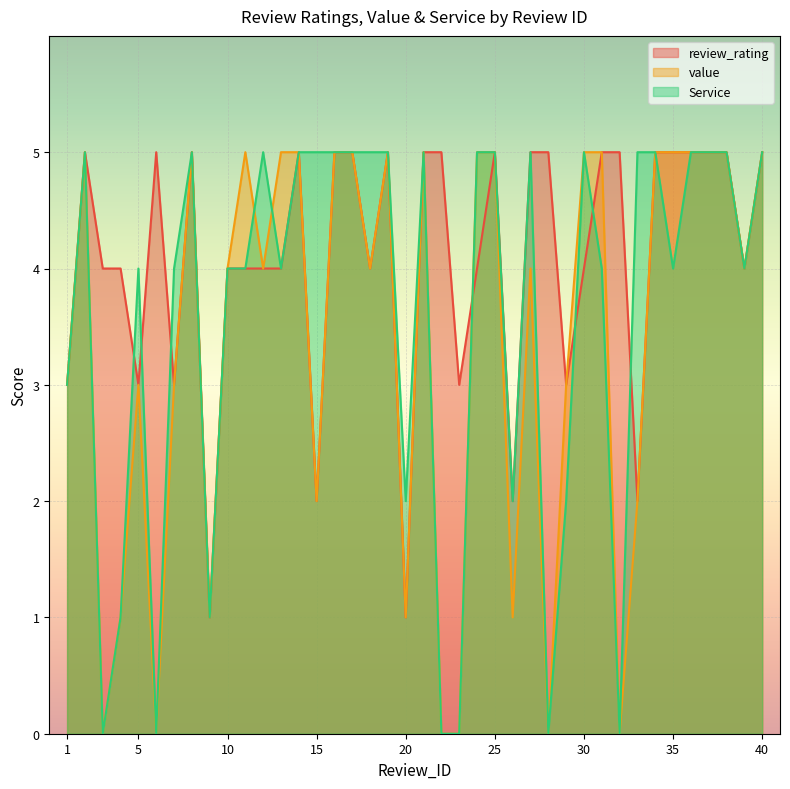

List the labels in order of value value, largest first.

2, 8, 11, 13, 14, 16, 17, 19, 21, 24, 25, 30, 31, 34, 35, 36, 37, 38, 40, 10, 12, 18, 27, 39, 1, 5, 7, 29, 15, 33, 4, 9, 20, 26, 3, 6, 22, 23, 28, 32